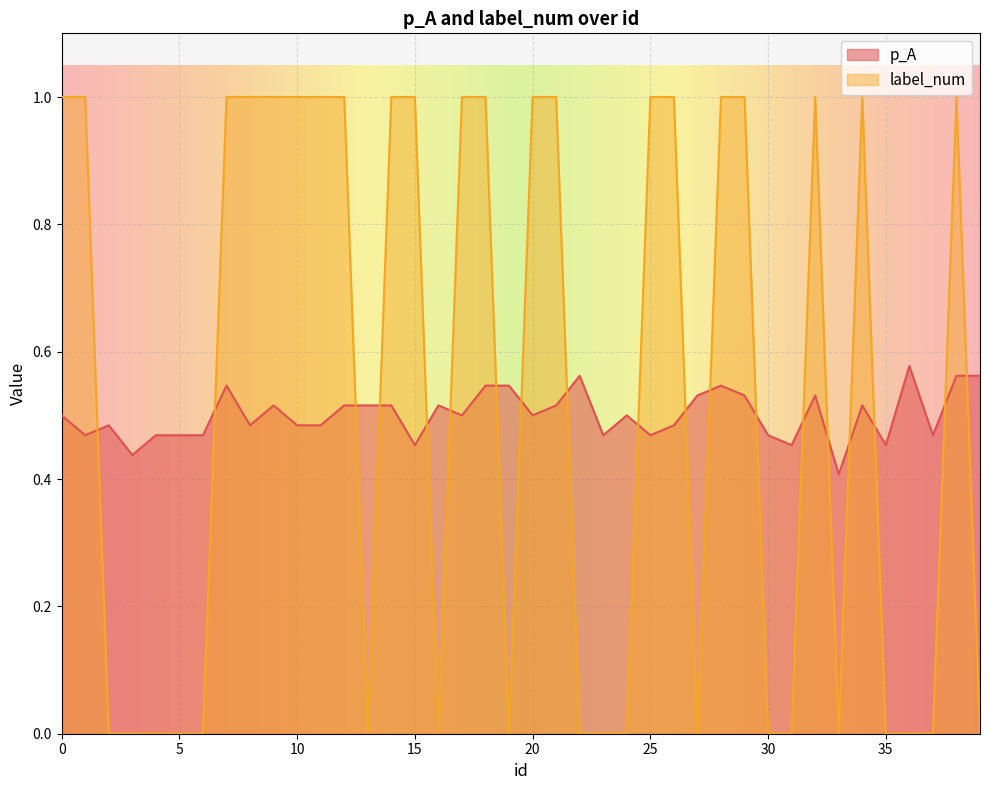

The p_A series shows 0.8 at 10. True or false?

False